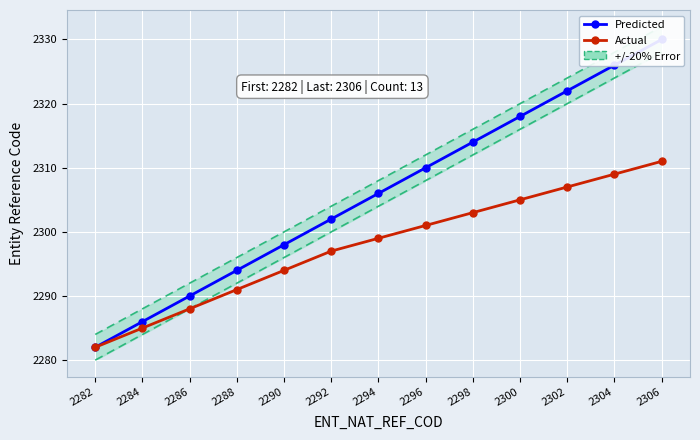

True or false: Predicted and Actual intersect in this chart.

False